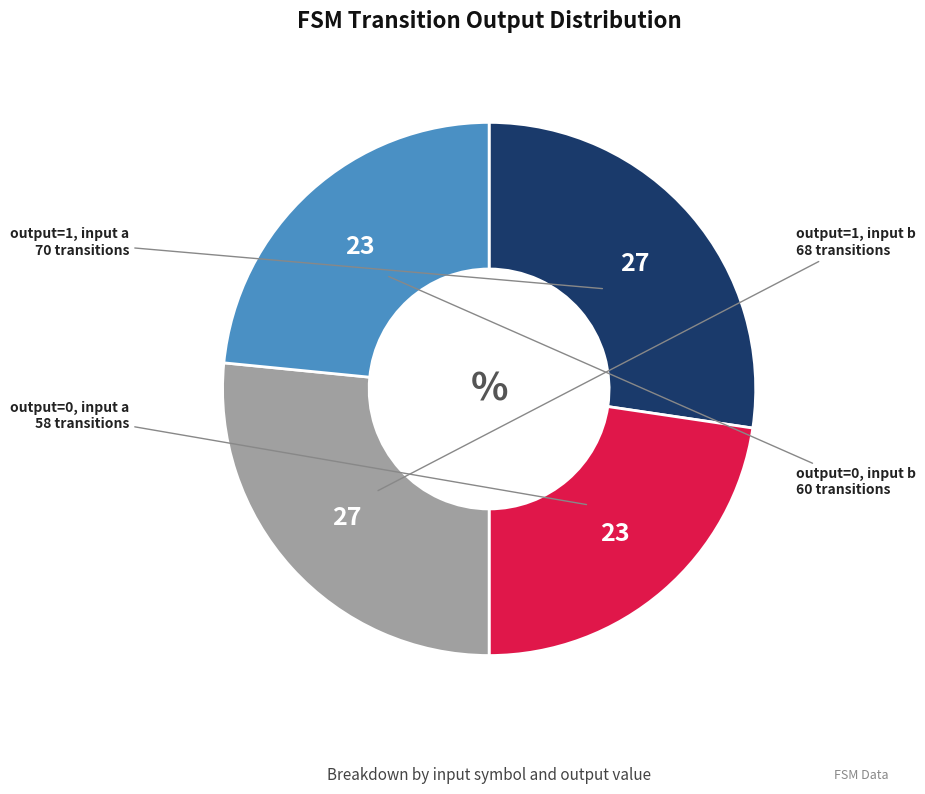

Does any single category account for the majority?

No